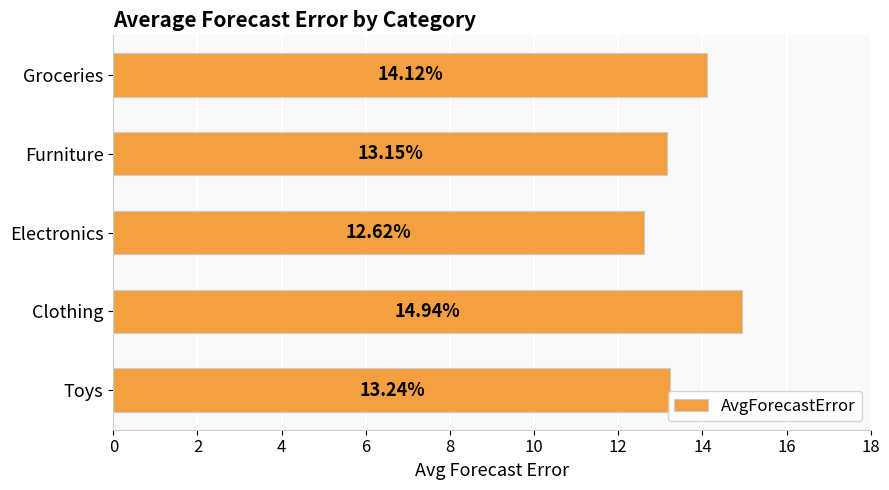

List the labels in order of value, smallest first.

Electronics, Furniture, Toys, Groceries, Clothing